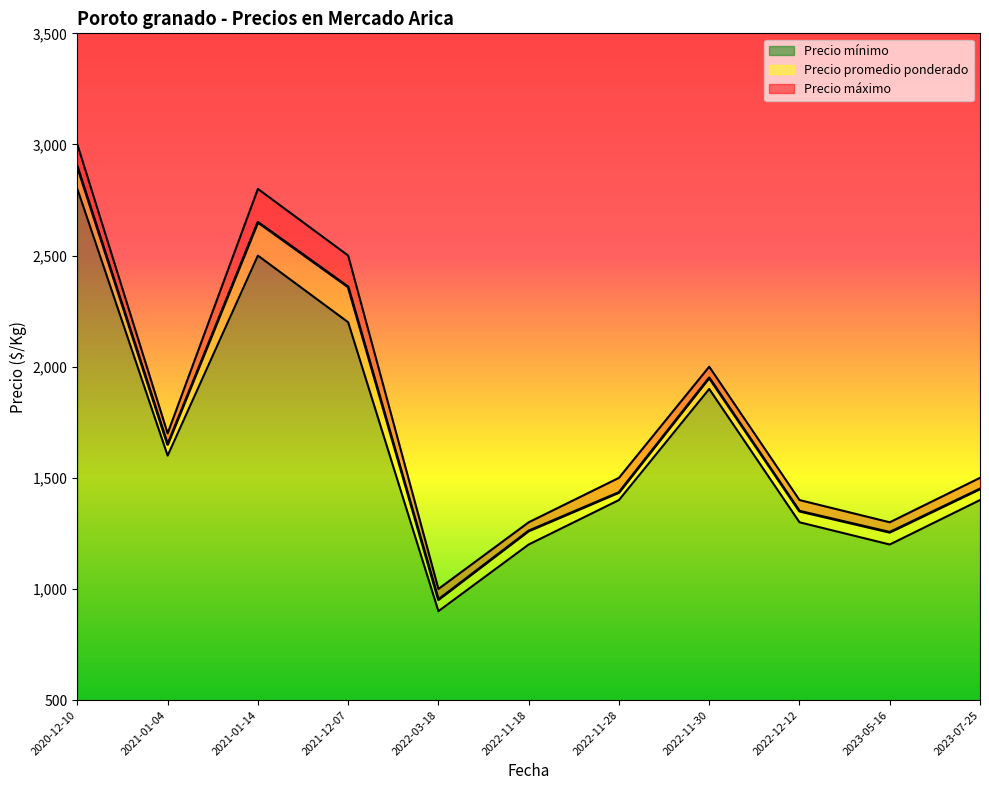

Does the chart have visible grid lines?

No